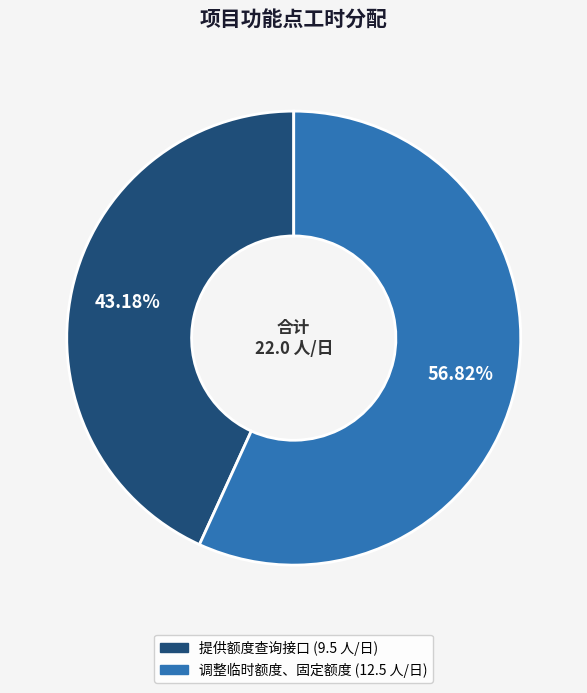

Does any single category account for the majority?

Yes